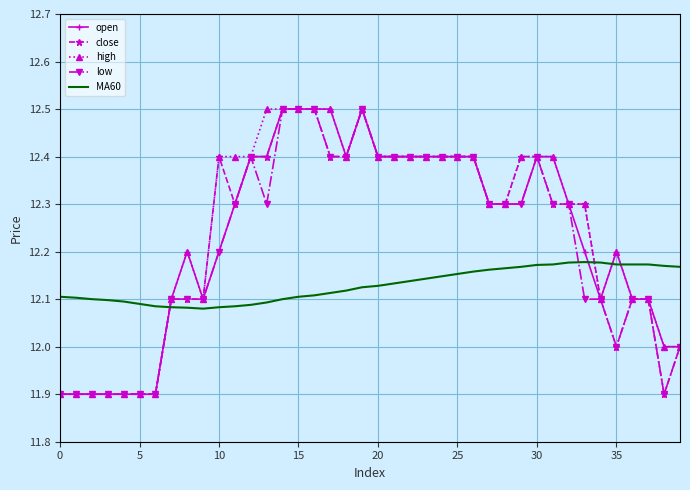

Which series has the largest total across all categories?

high